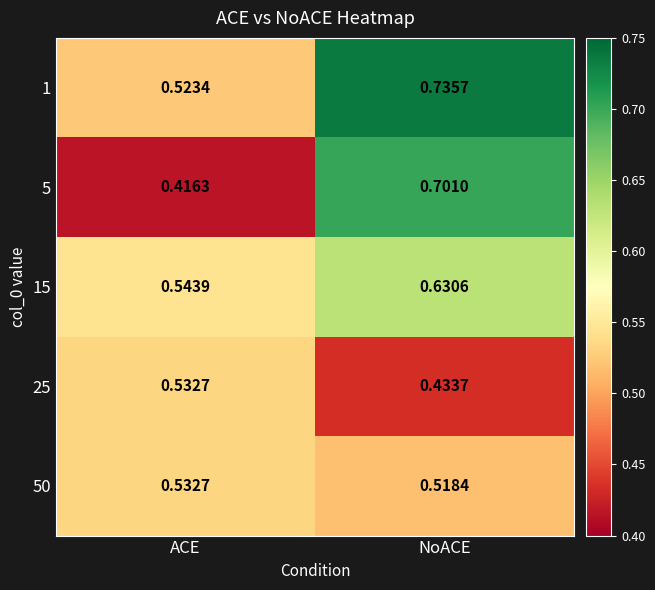

Which category has the highest value across all series?

NoACE